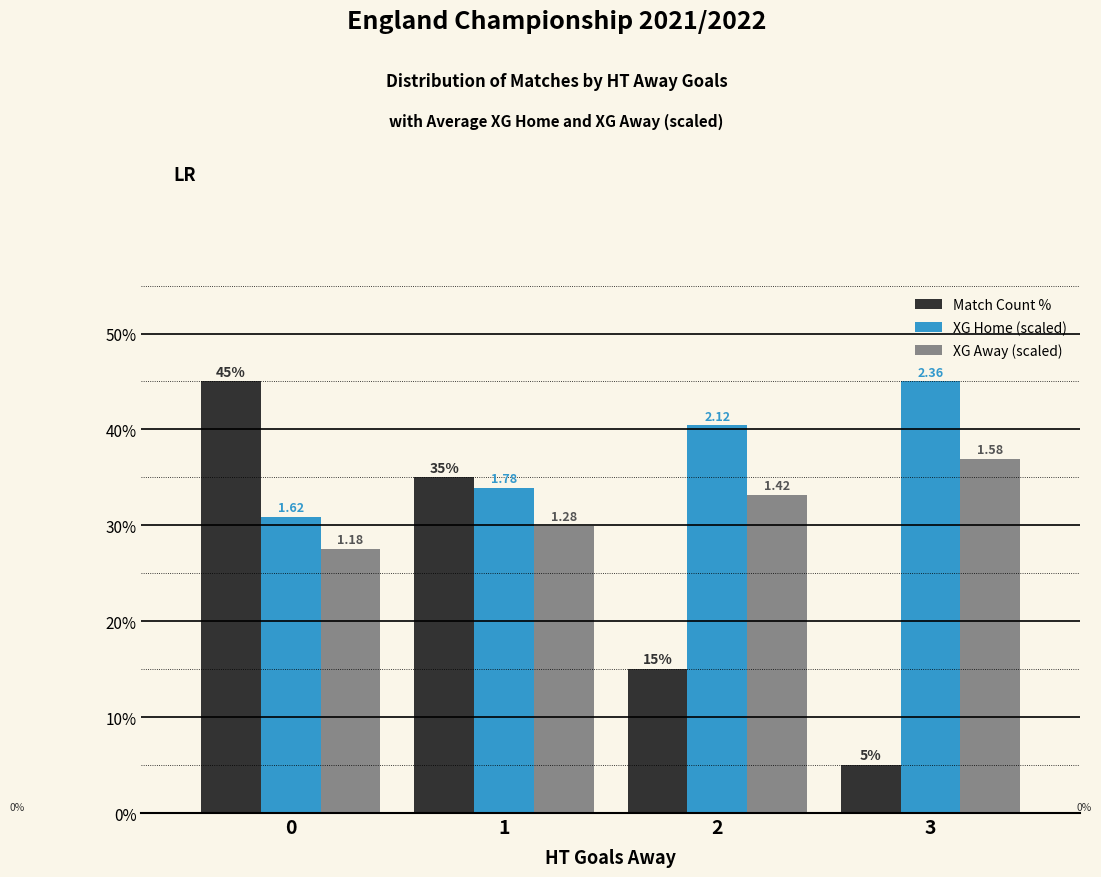

What are all the series names shown in the legend?

Match Count %, XG Home (scaled), XG Away (scaled)